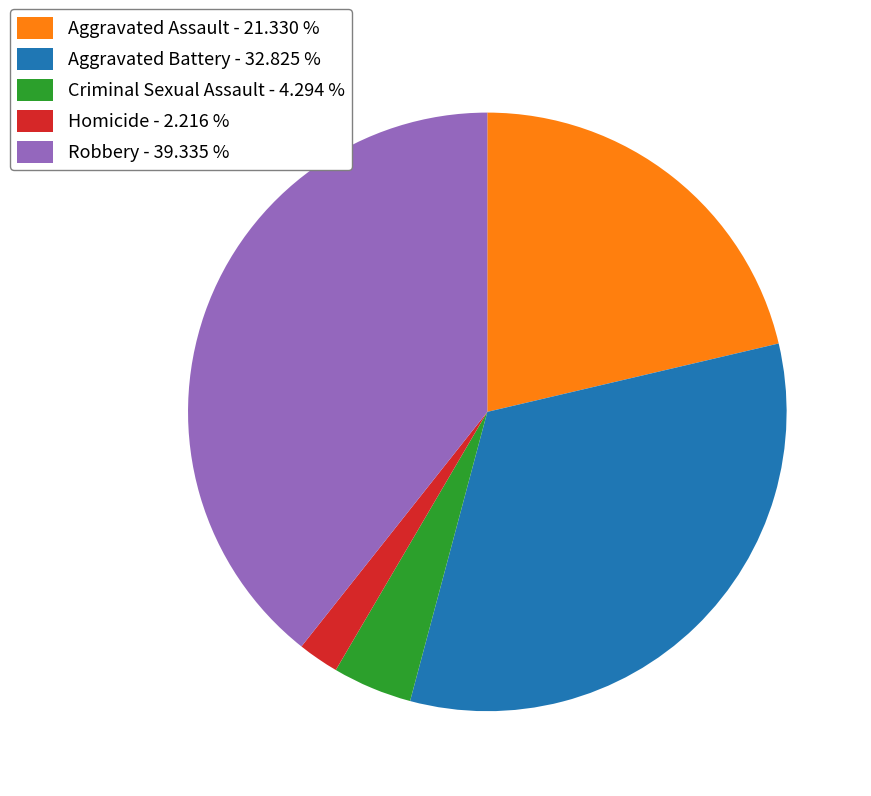

Is it true that Aggravated Battery is 43% of the pie?

False